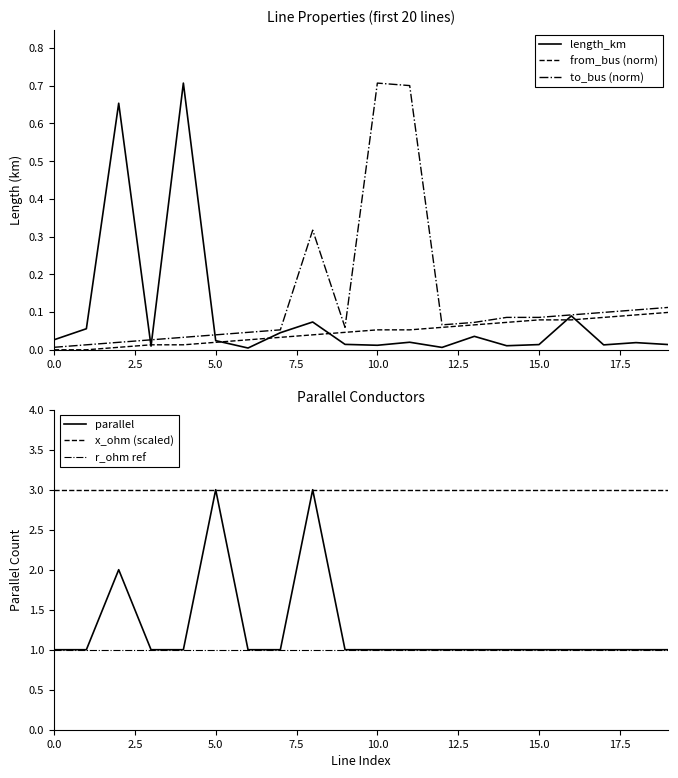

Is it true that from_bus (norm) equals 0.0 at 10.0?

False